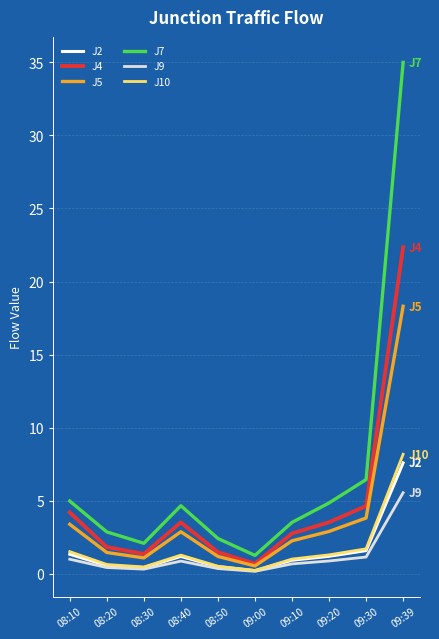

What is the maximum value shown in the chart?

35.0